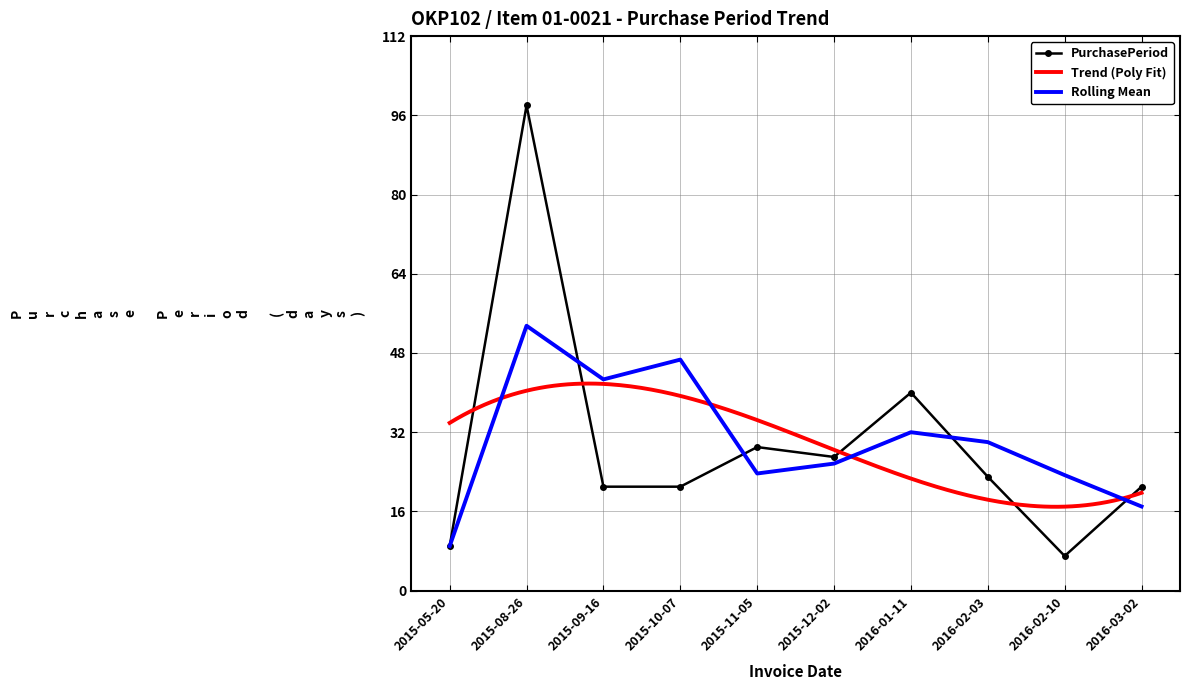

The value of PurchasePeriod at 2016-02-03 is 23.0. True or false?

True